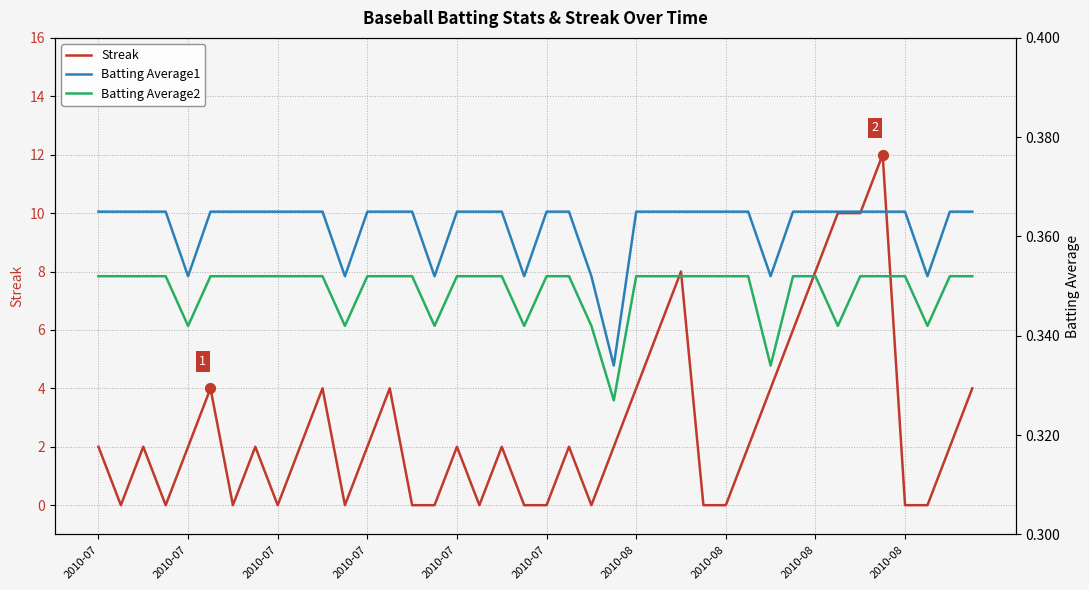

Which series has the largest total across all categories?

Streak